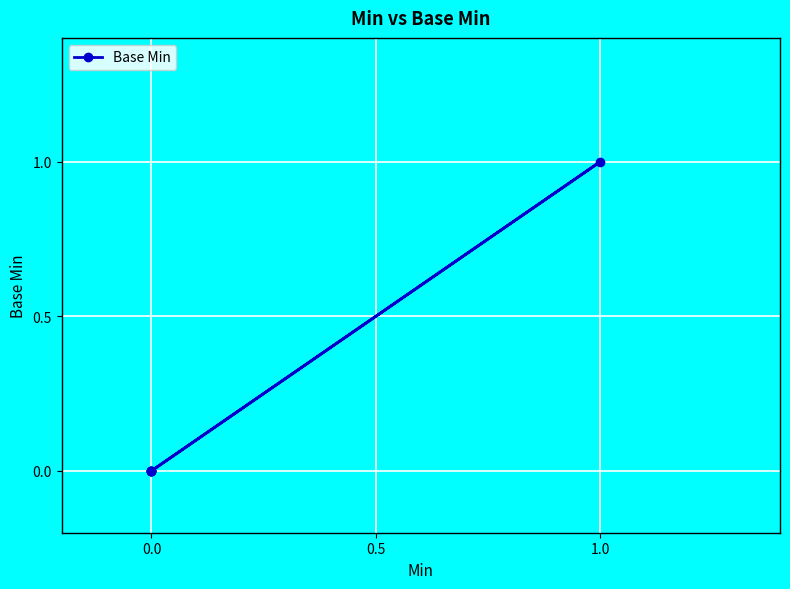

How many series are shown in this chart?

1